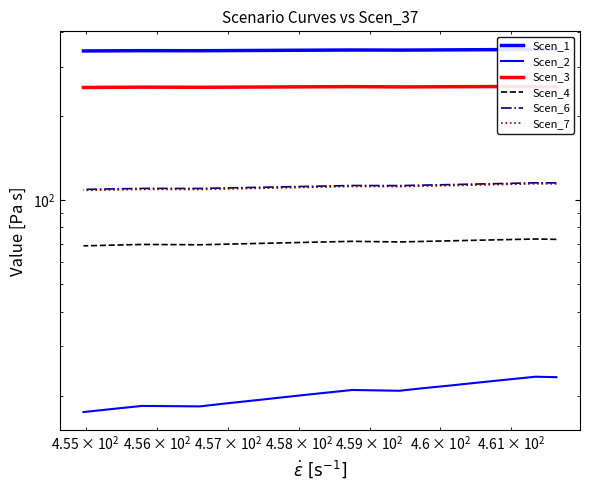

How many interior local peaks does the Scen_3 series have?

3